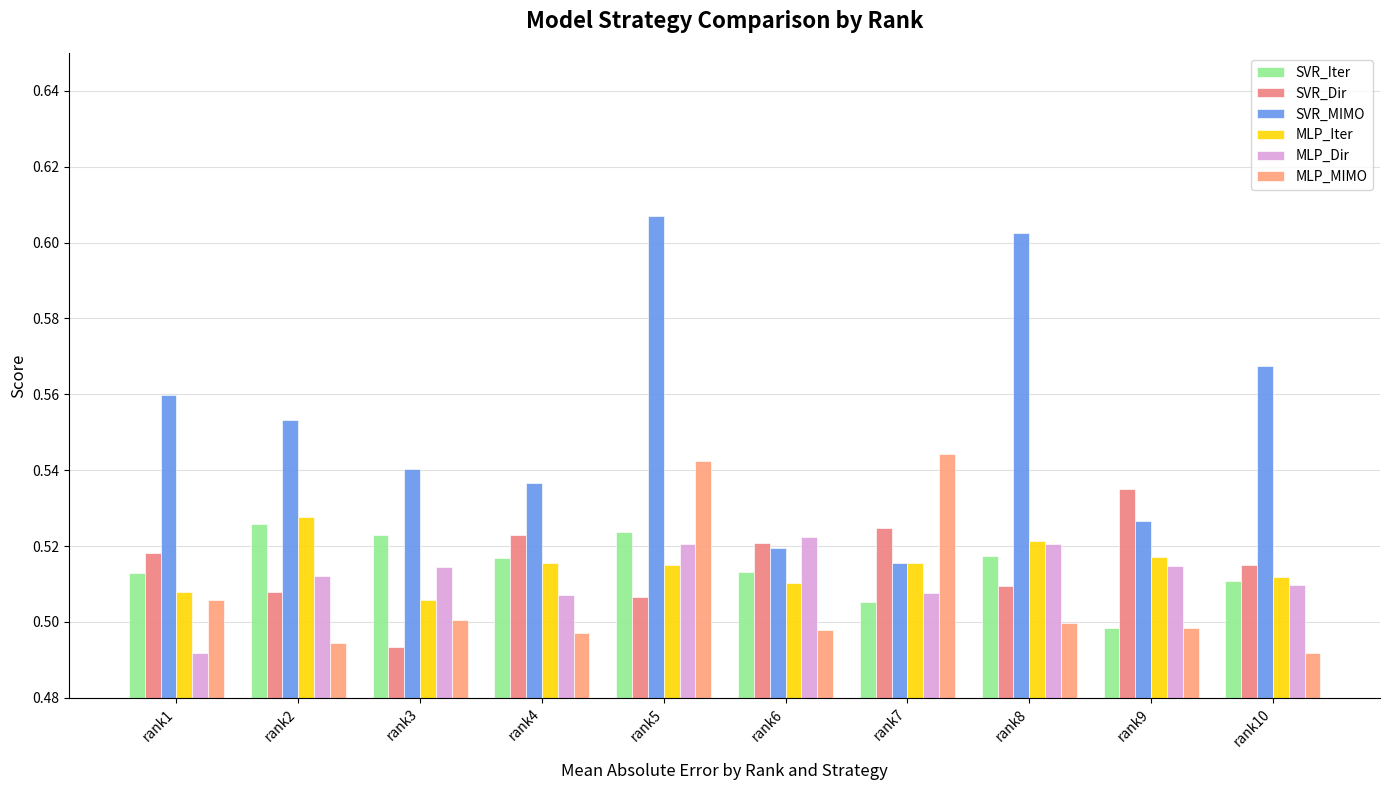

Between rank4 and rank8, which series saw the biggest shift?

SVR_MIMO